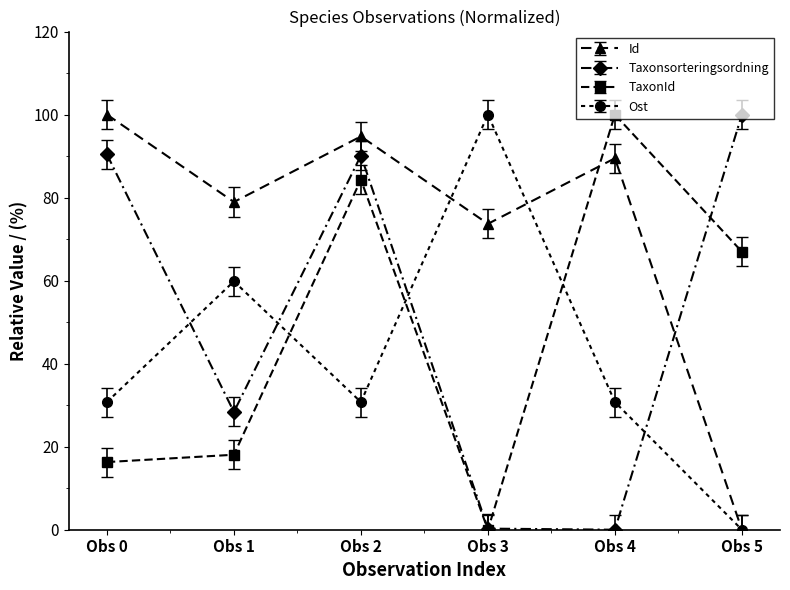

True or false: Id and Taxonsorteringsordning intersect in this chart.

True